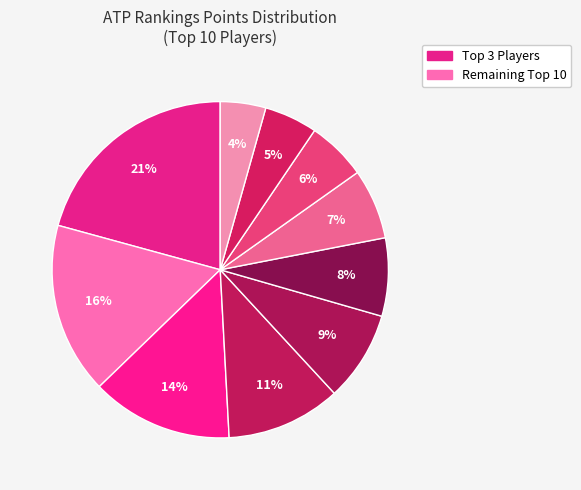

How many slices are in this pie chart?

10